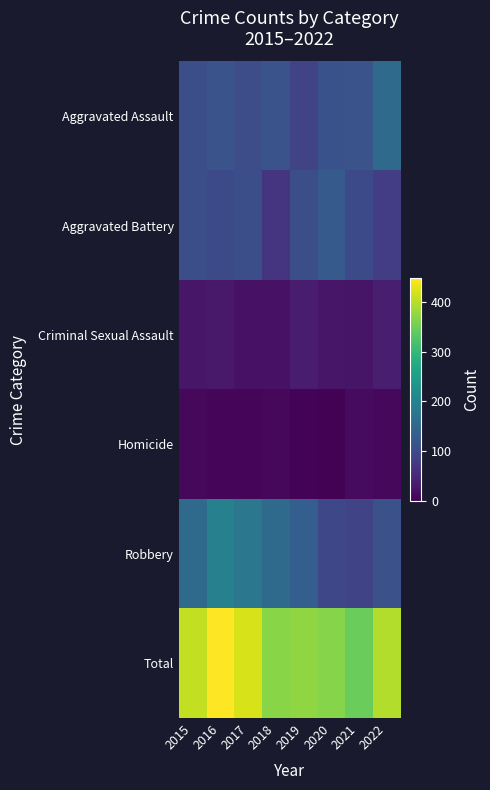

Reading left to right, what are all the values shown in this chart?

Aggravated Assault: 2015=108	2016=115	2017=105	2018=115	2019=92	2020=113	2021=115	2022=155
Aggravated Battery: 2015=108	2016=101	2017=108	2018=67	2019=107	2020=126	2021=100	2022=82
Criminal Sexual Assault: 2015=27	2016=30	2017=21	2018=21	2019=35	2020=27	2021=25	2022=38
Homicide: 2015=9	2016=7	2017=8	2018=10	2019=5	2020=2	2021=13	2022=9
Robbery: 2015=154	2016=194	2017=178	2018=154	2019=134	2020=97	2021=91	2022=111
Total: 2015=406	2016=447	2017=420	2018=367	2019=373	2020=365	2021=344	2022=395